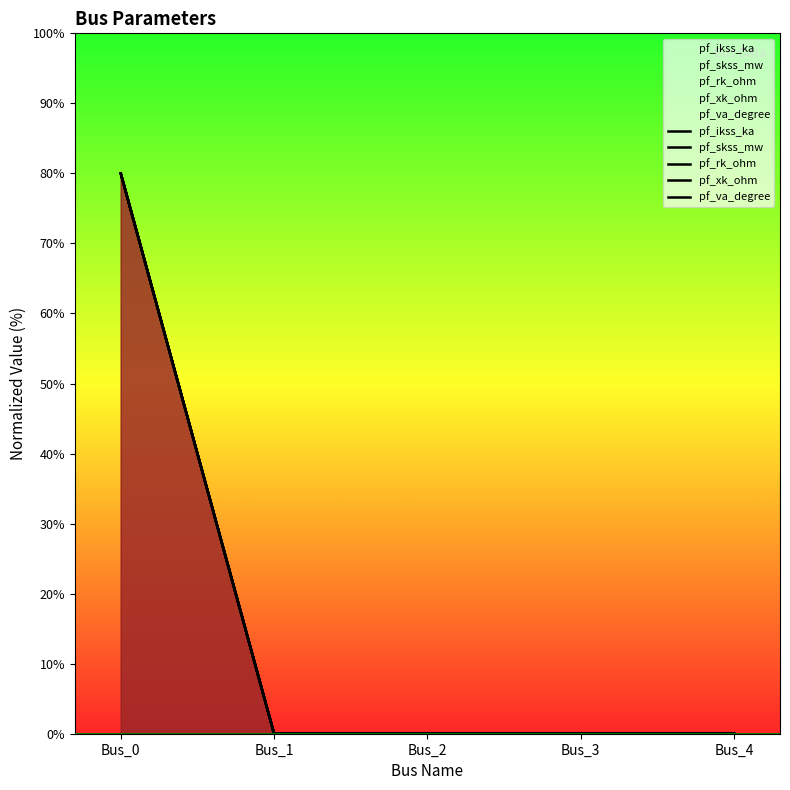

What is the sum of all pf_va_degree values?

80